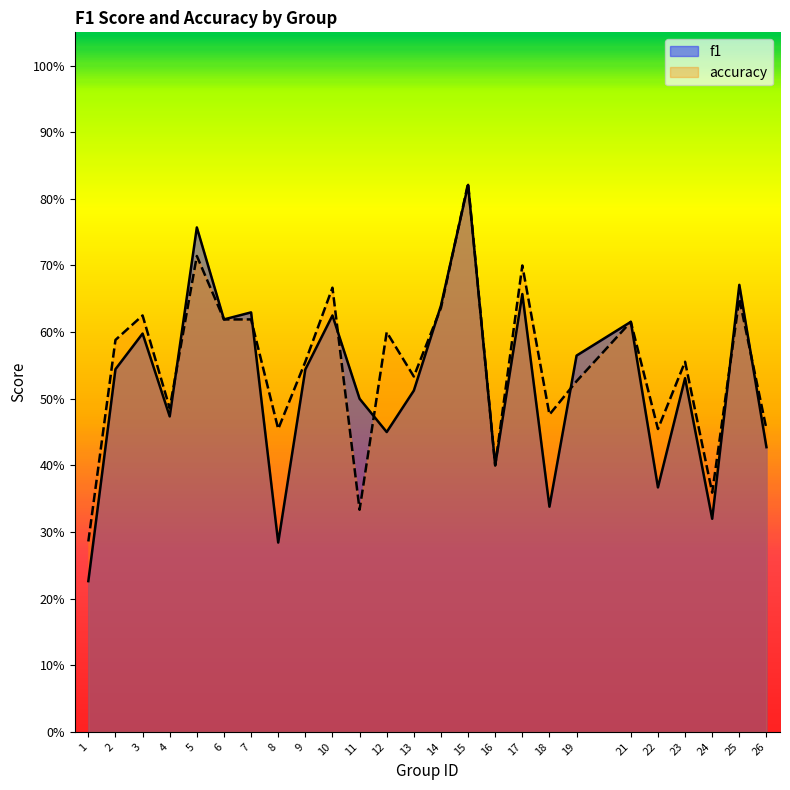

The f1 series shows 0.8 at 9. True or false?

False